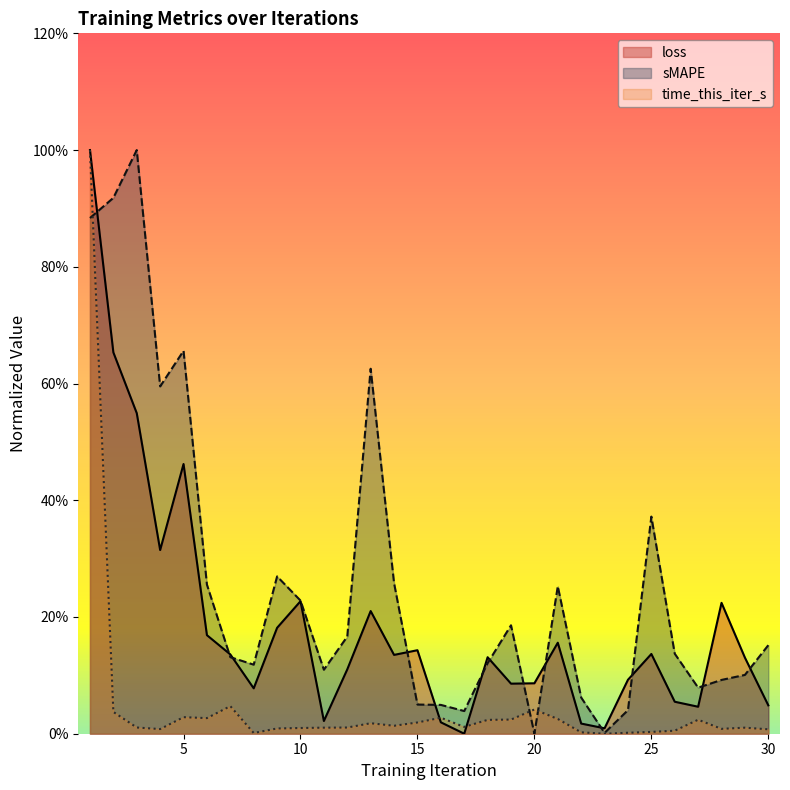

List the series in order of their peak value, lowest first.

loss, sMAPE, time_this_iter_s